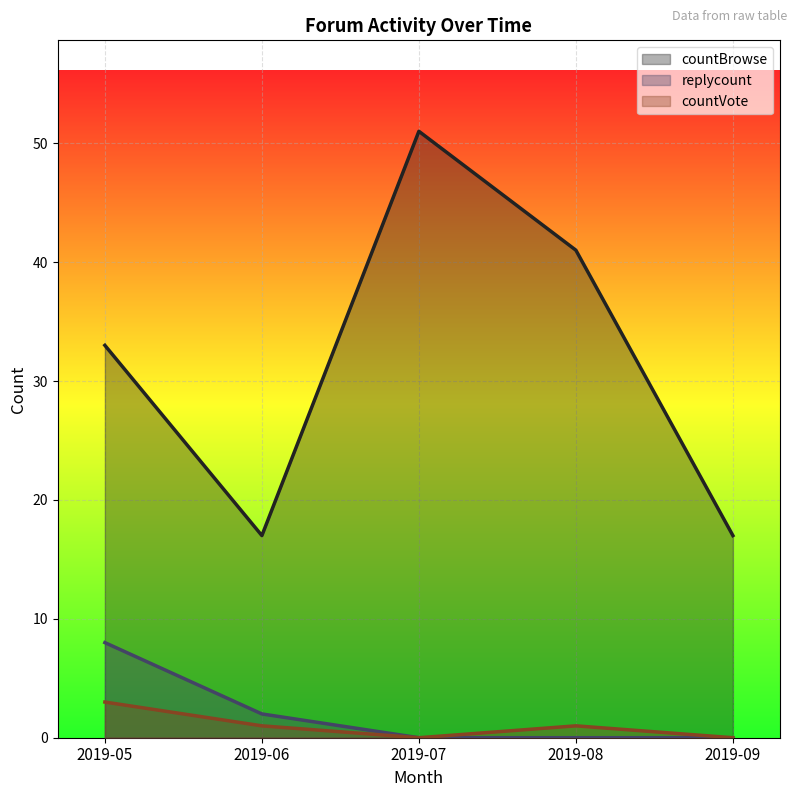

What is the sum of the countVote values at 2019-06 and 2019-05?

4